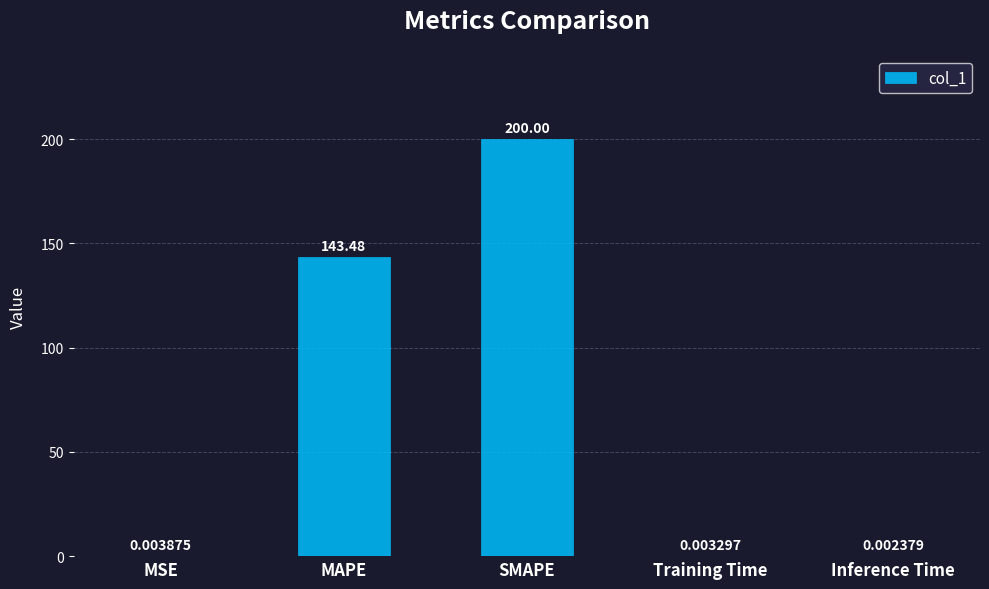

Where is the data nearest to the value 100?

MAPE